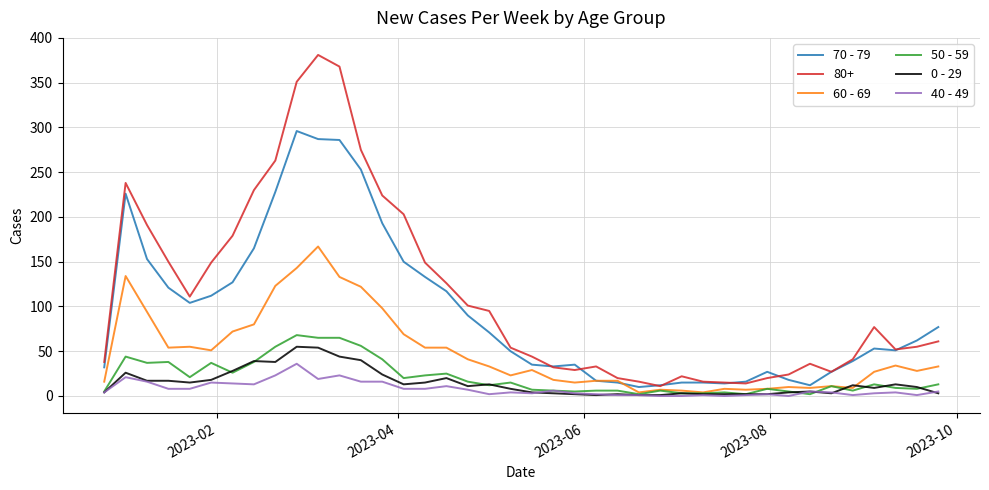

In 70 - 79, how many points are lower than both neighbors (excluding endpoints)?

6